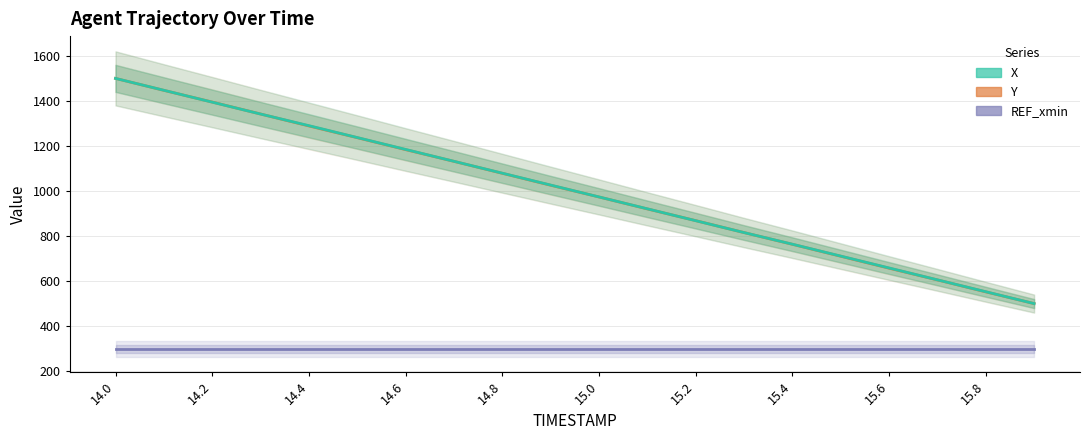

How many data points does each series have?

20